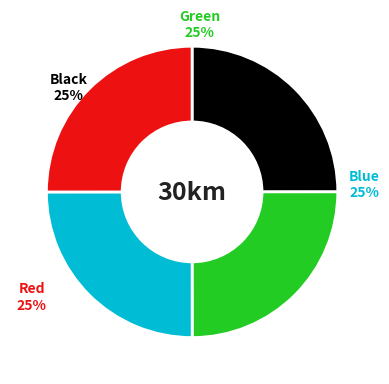

Is there any slice that represents more than half of the pie?

No